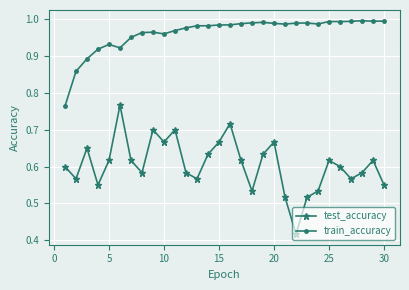

True or false: train_accuracy has more than 2 points higher than both neighbors.

True